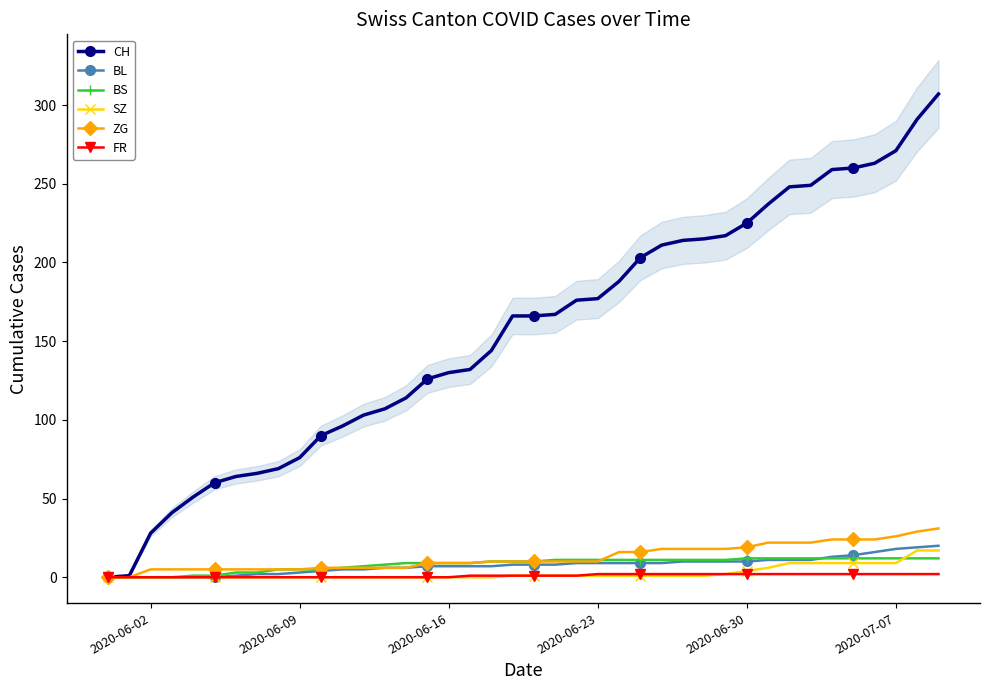

True or false: BS has a value of 12 at 2020-06-30.

True